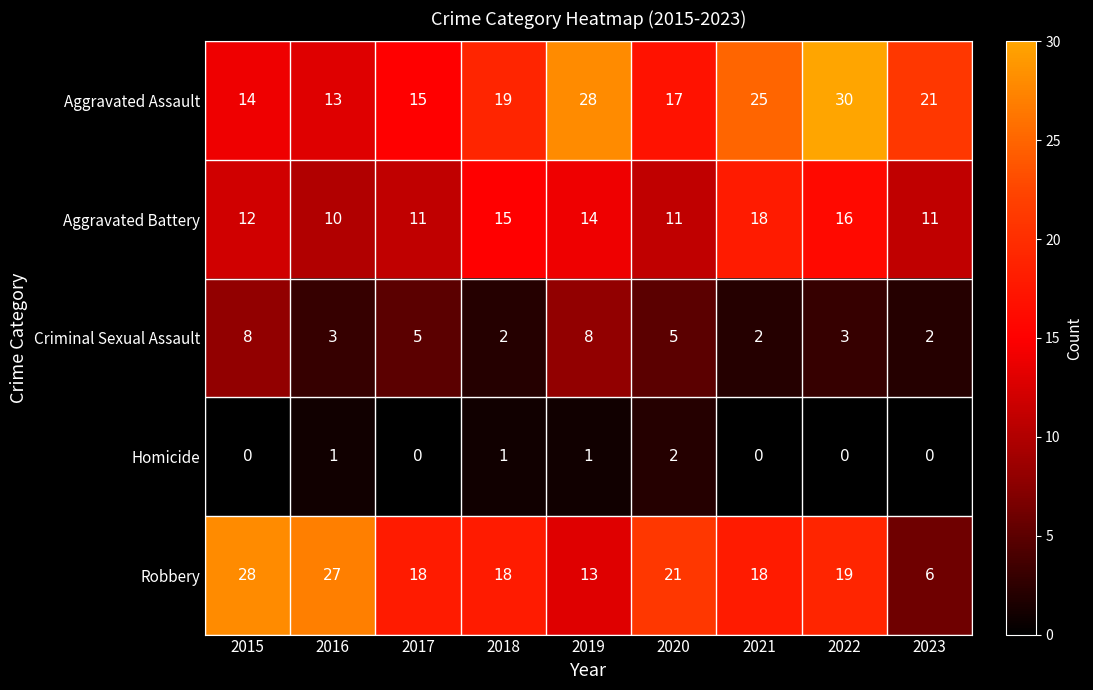

The value of Robbery at 2017 is 18. True or false?

True